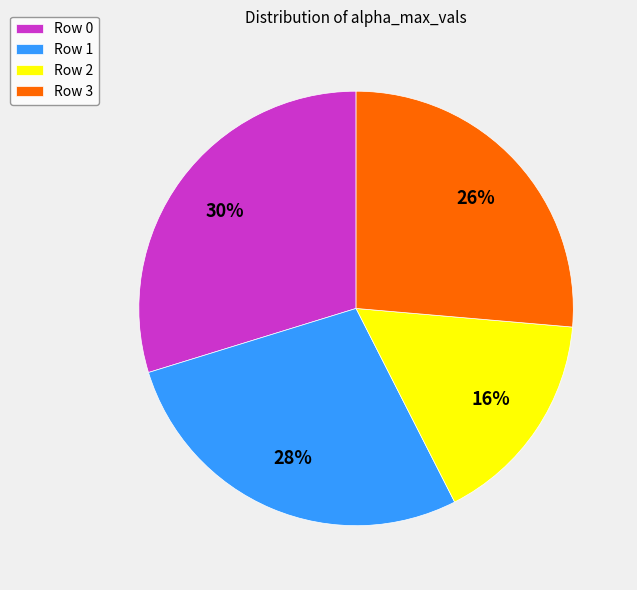

Approximately how many times larger is the value at Row 0 compared to Row 1?

1.1